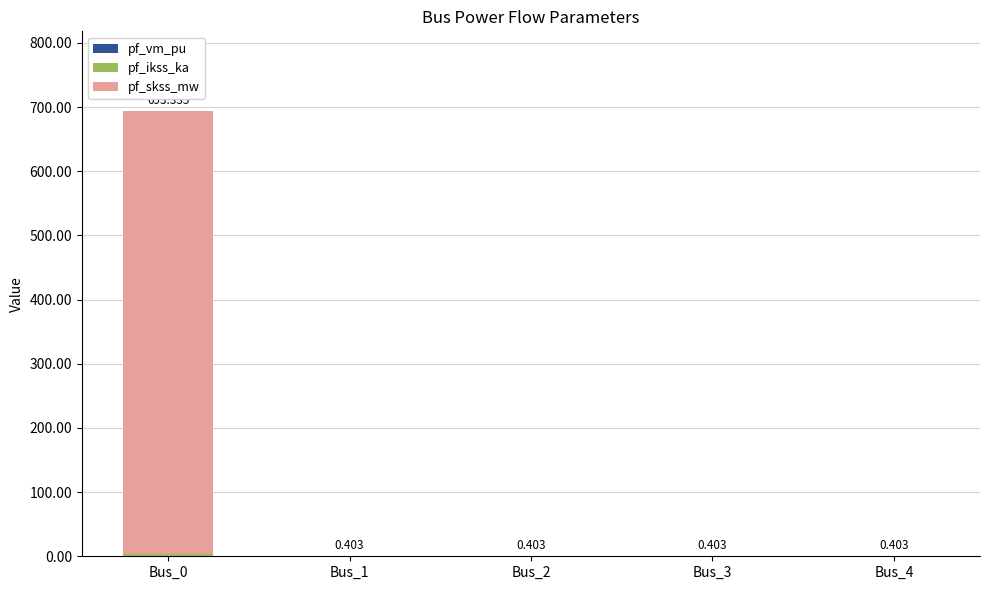

What is the total value across all series at Bus_3?

0.4